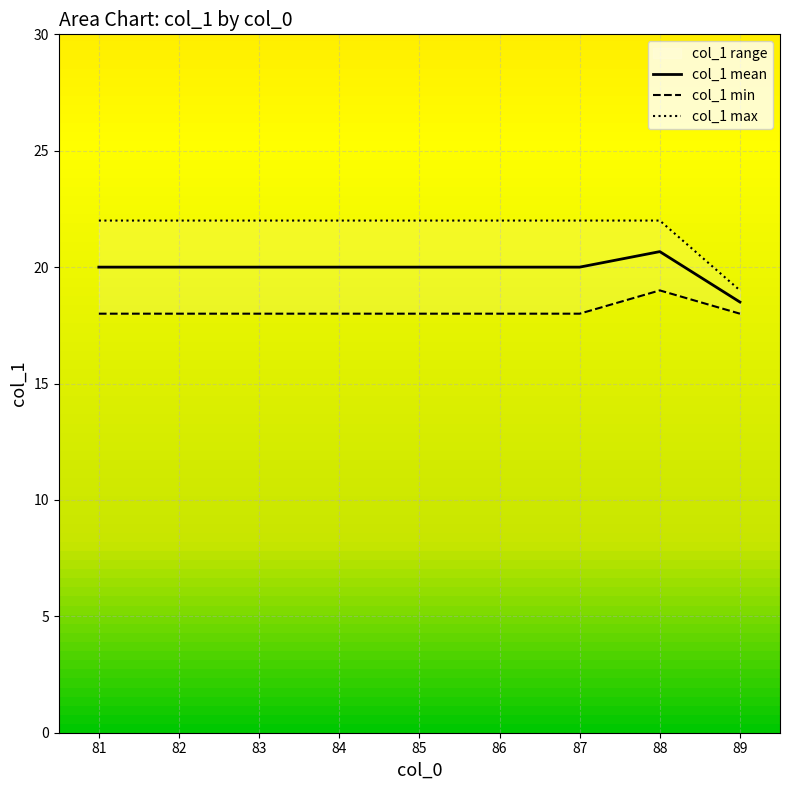

List the series in order of their peak value, highest first.

col_1 max, col_1 mean, col_1 min